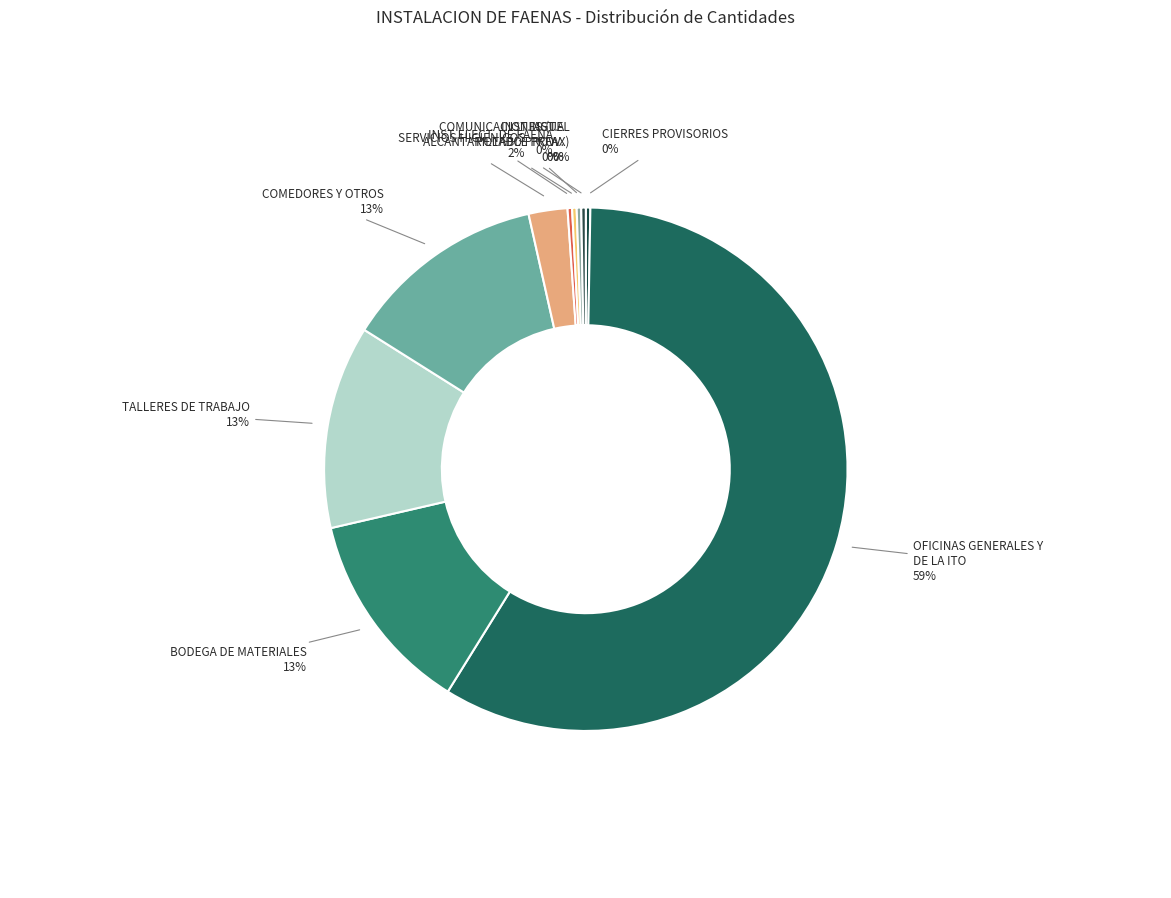

Is there any slice that represents more than half of the pie?

Yes